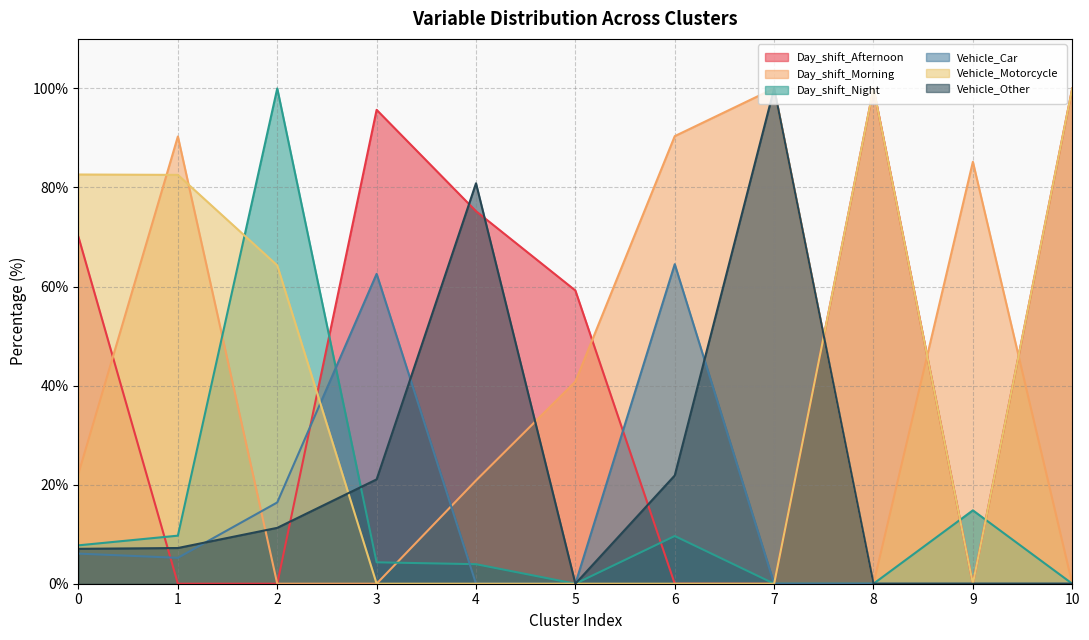

Count the number of categories in the chart.

11